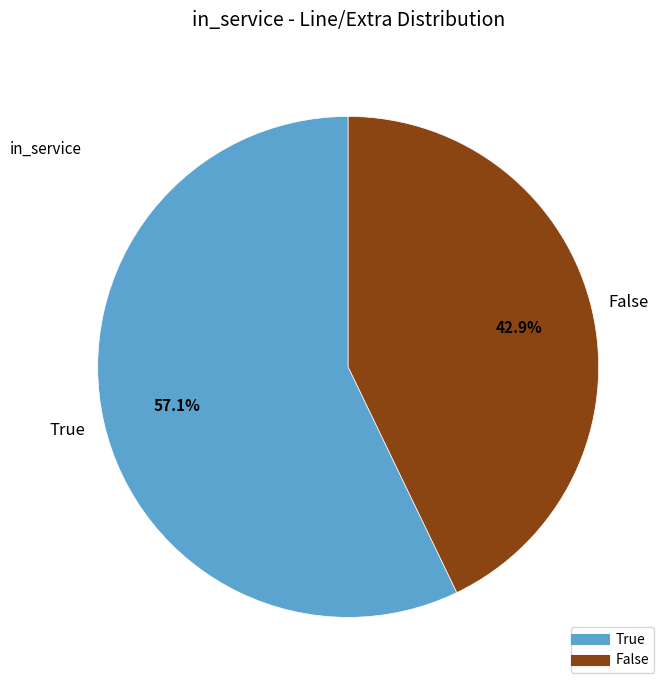

Is there a majority slice in this chart?

Yes